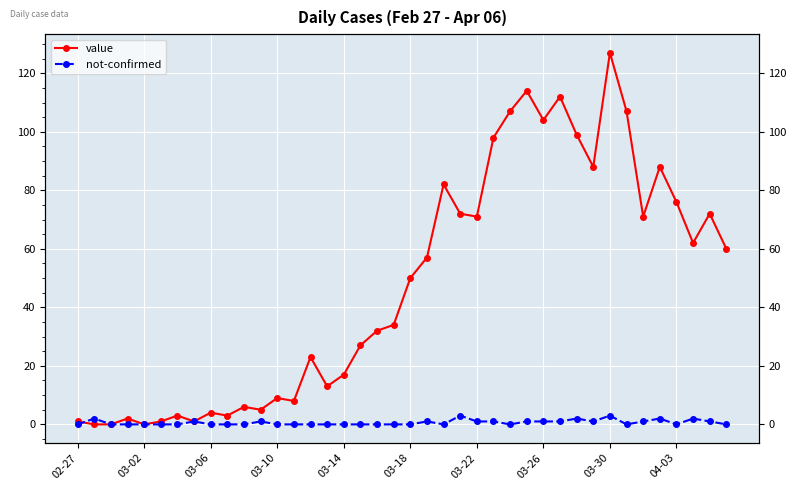

The value of not-confirmed at 30 is 1. True or false?

False